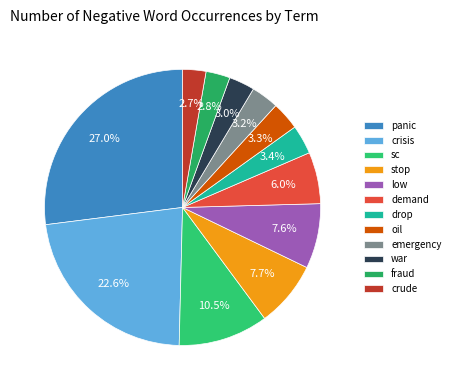

To the nearest percent, what is the average slice percentage?

8%